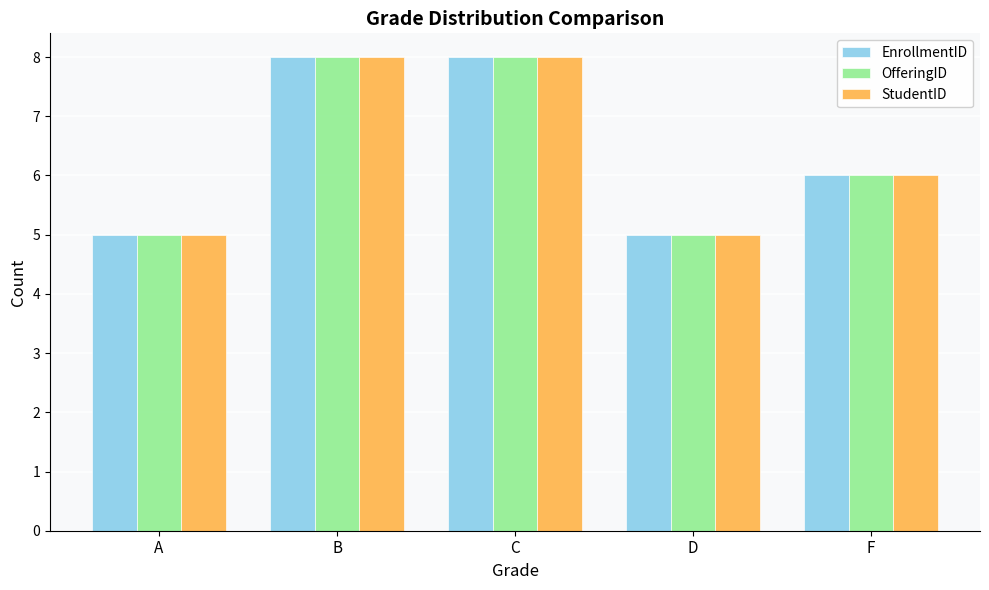

Does the chart contain stacked bars?

No